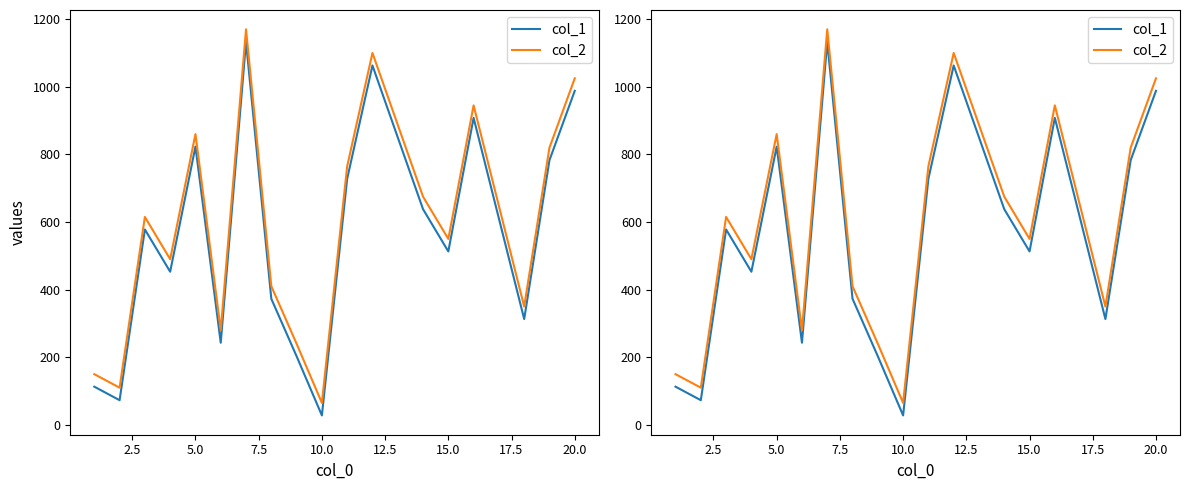

What is the average value of the col_1 series?

553